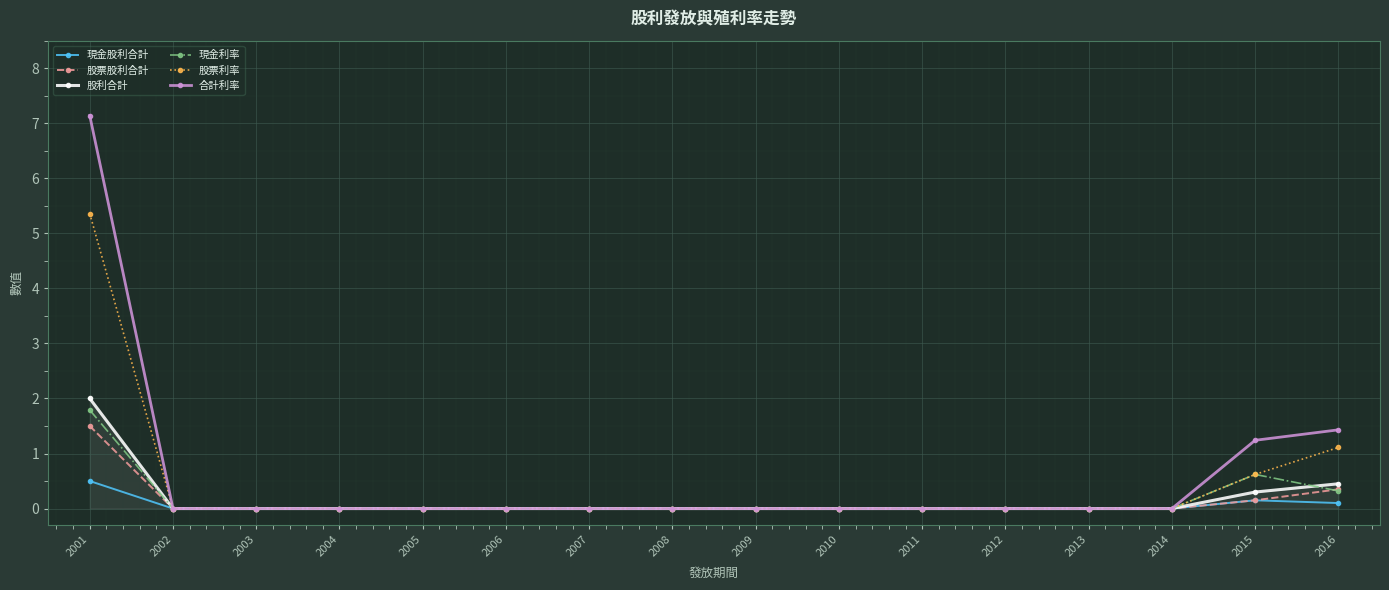

After their last crossing, which series has the higher values: 股票股利合計 or 現金利率?

股票股利合計